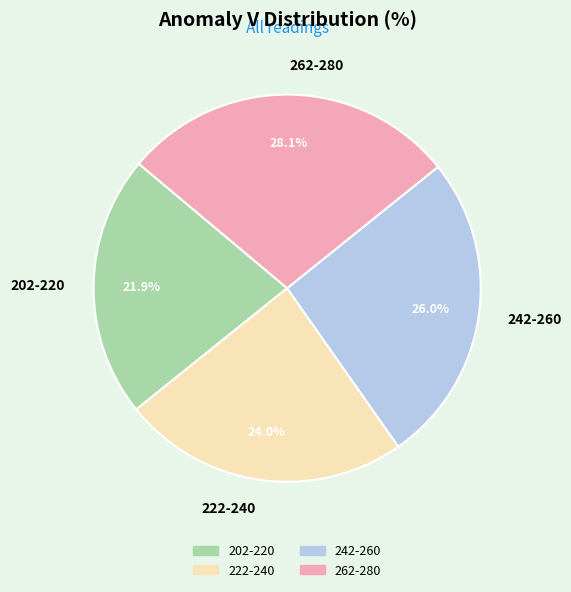

To the nearest percent, what is the difference between the largest and smallest slice percentages?

6%